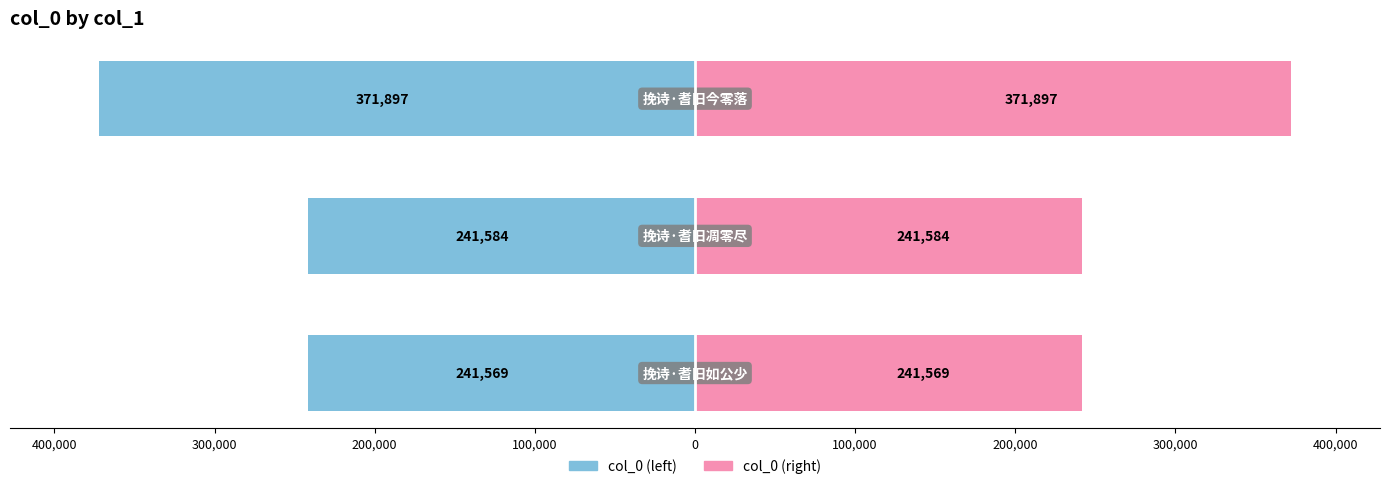

List the series in order of their overall mean, lowest first.

col_0 (left), col_0 (right)